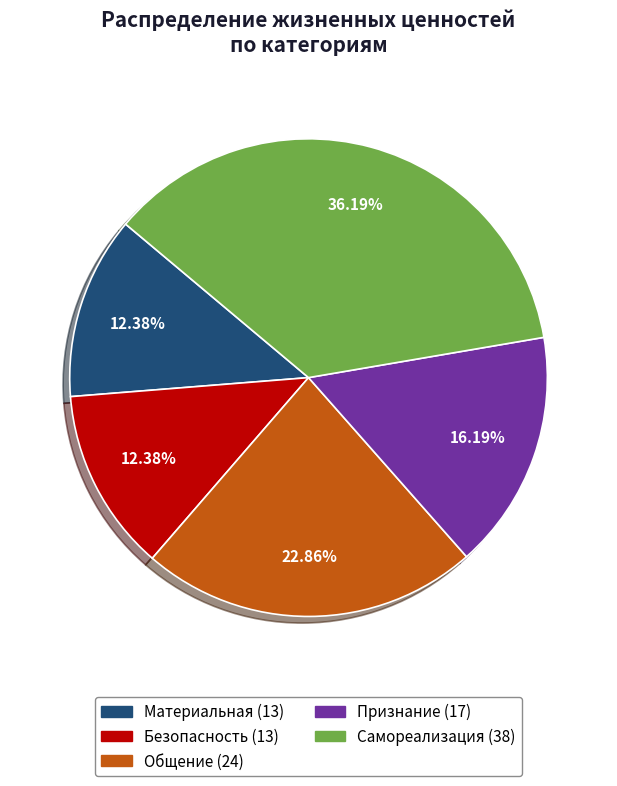

To the nearest percent, what is the difference between the Безопасность and Общение slice percentages?

10%